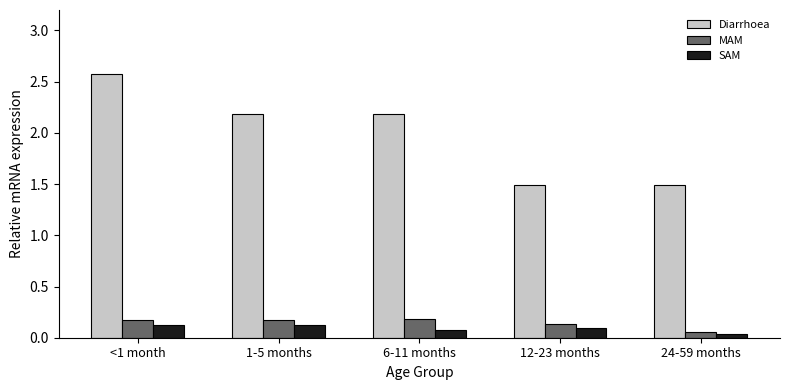

How many SAM values are between 0 and 1?

5